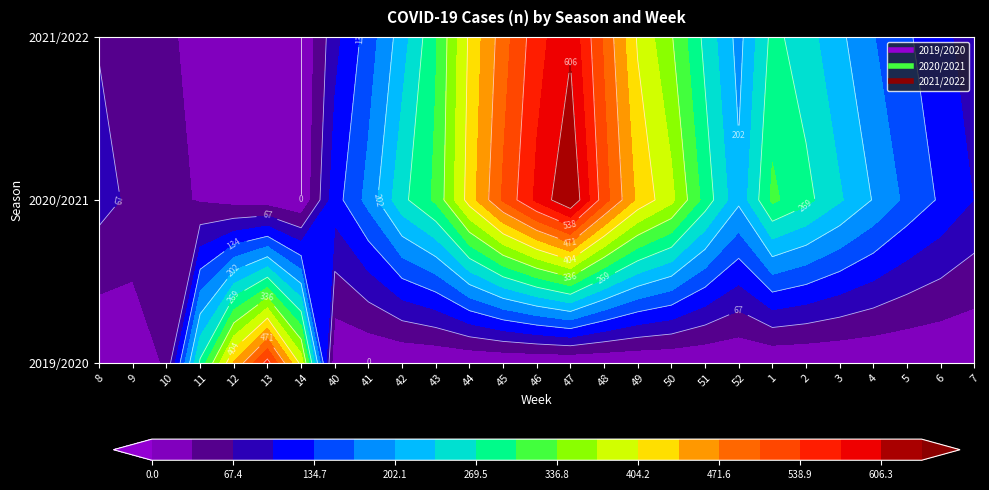

The 2021/2022 series shows 12 at 13. True or false?

True